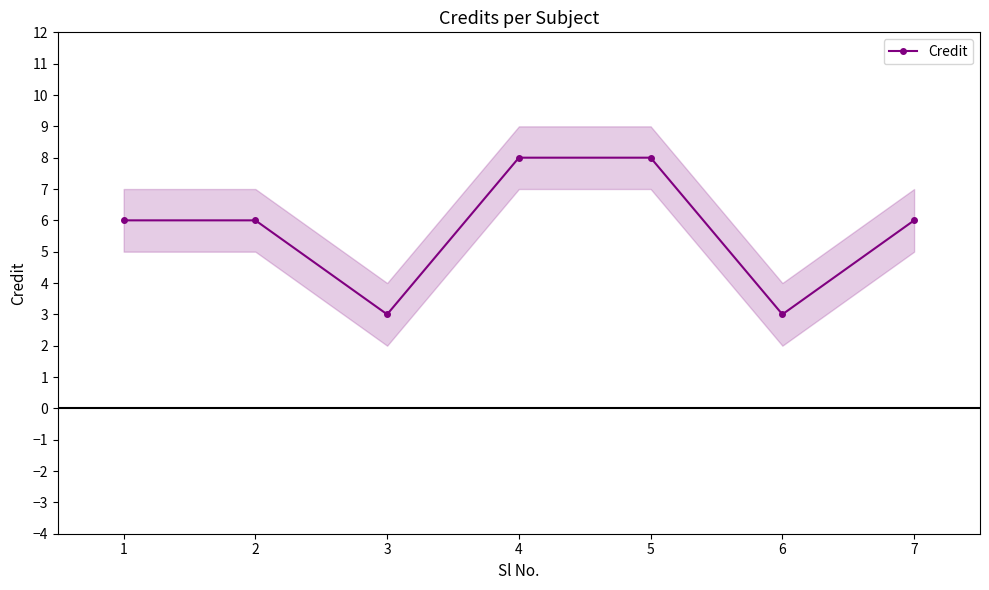

Rank the categories by value from lowest to highest.

3, 6, 1, 2, 7, 4, 5